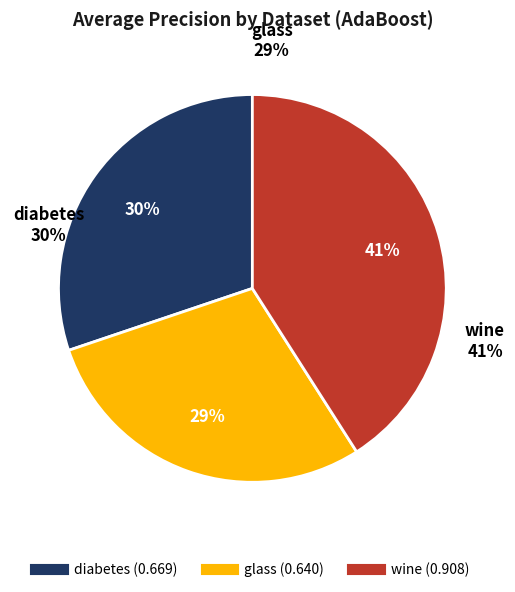

True or false: diabetes accounts for 30% of the total.

True